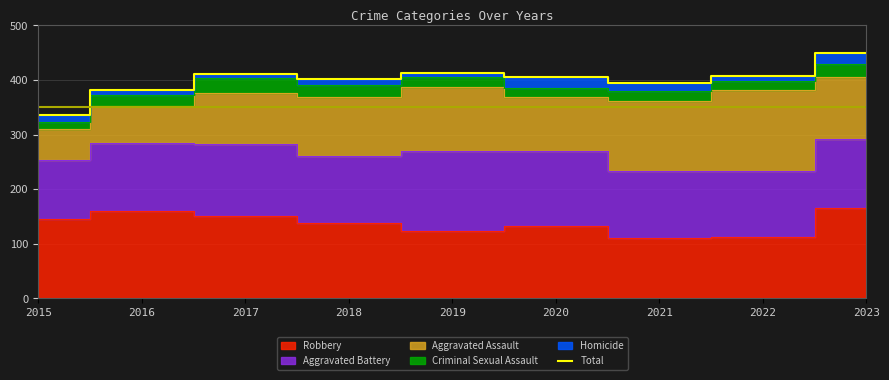

List the labels in order of value, largest first.

2023, 2019, 2017, 2022, 2020, 2018, 2021, 2016, 2015